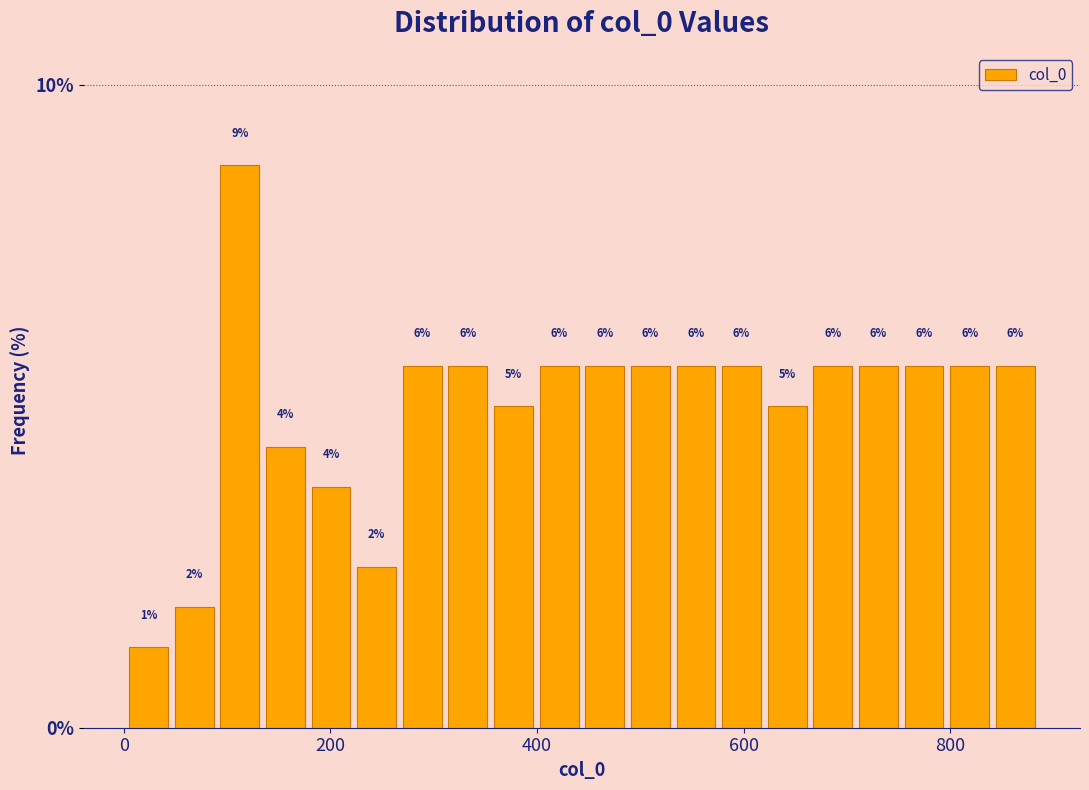

Read against the x-axis, roughly where is the centre of the tallest bar?

120